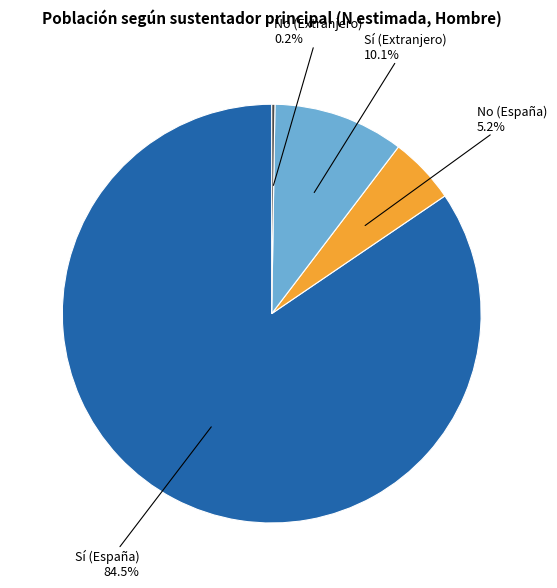

To the nearest percent, what is the difference between the largest and smallest slice percentages?

84%